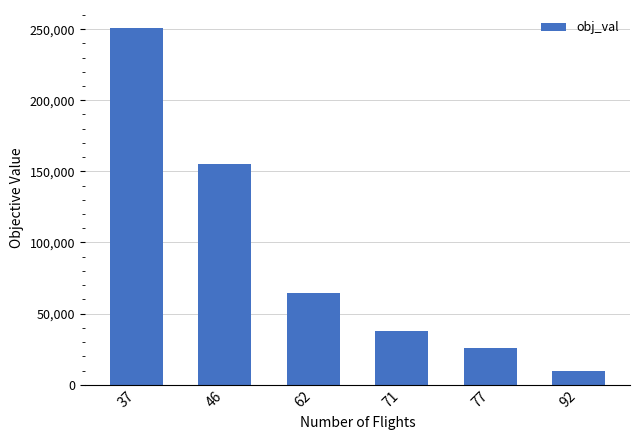

The chart shows a value of 105006 at 46. True or false?

False